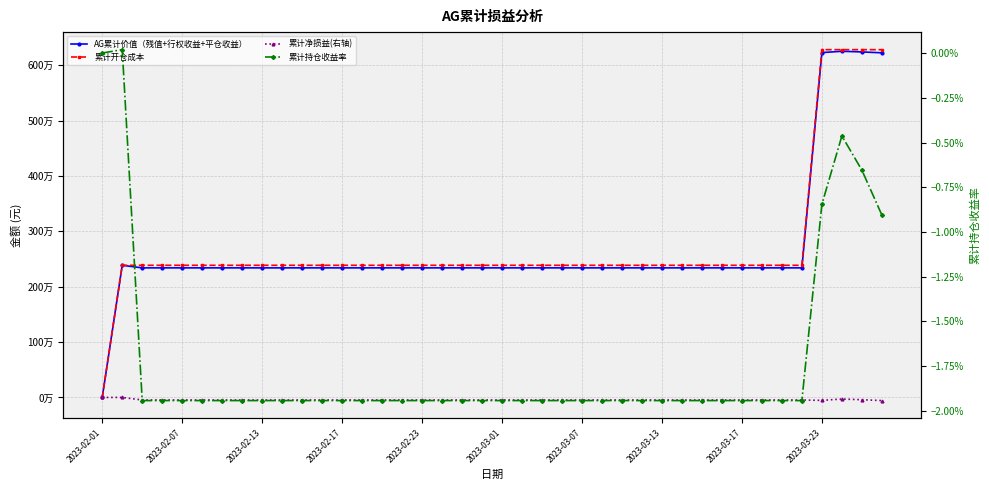

True or false: 累计开仓成本 has more than 1 interior local peaks.

False